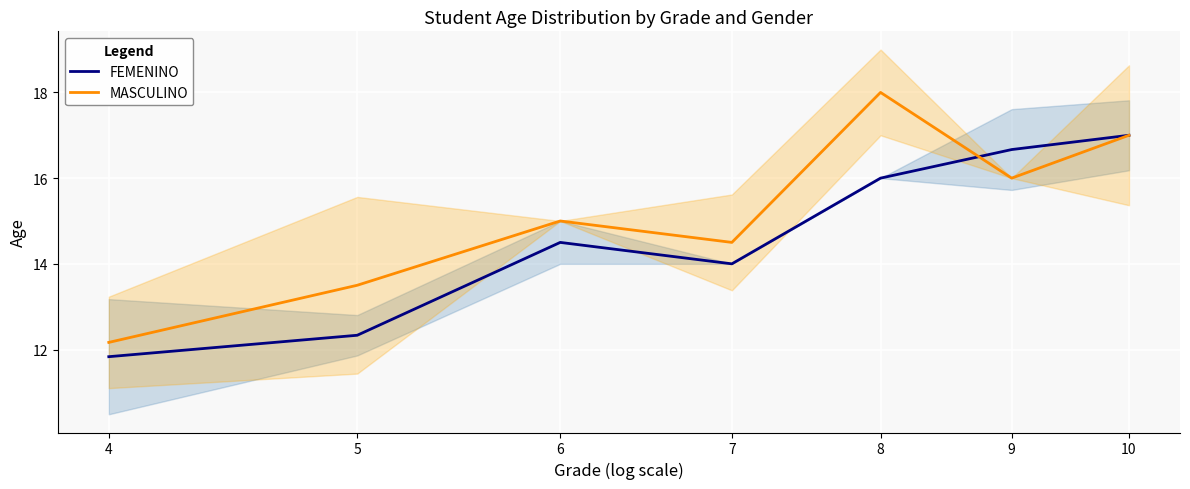

Where does the FEMENINO series first go above 14?

6